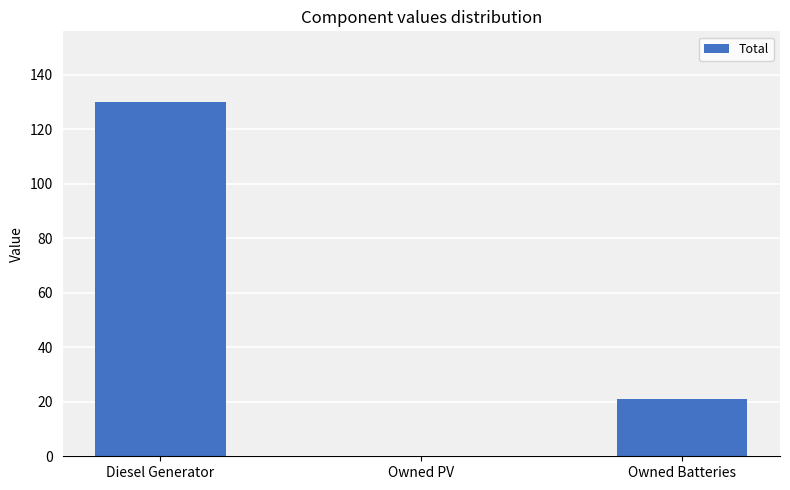

Which has a higher value, Owned PV or Diesel Generator?

Diesel Generator